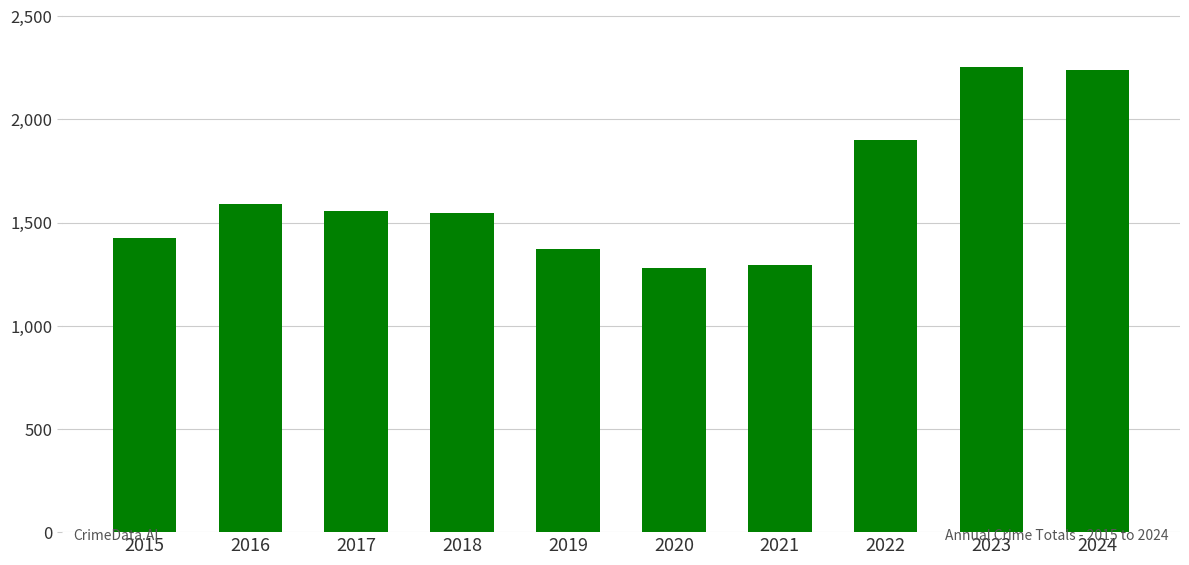

What is the value of the 7th bar from the left?

1294